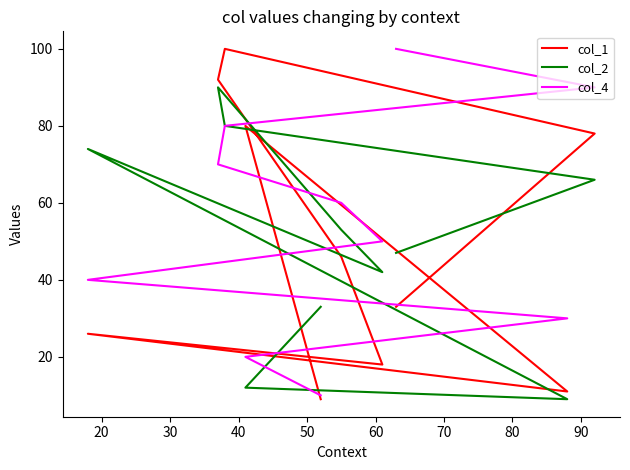

What is the sum of the col_2 values at 90 and 80?

21